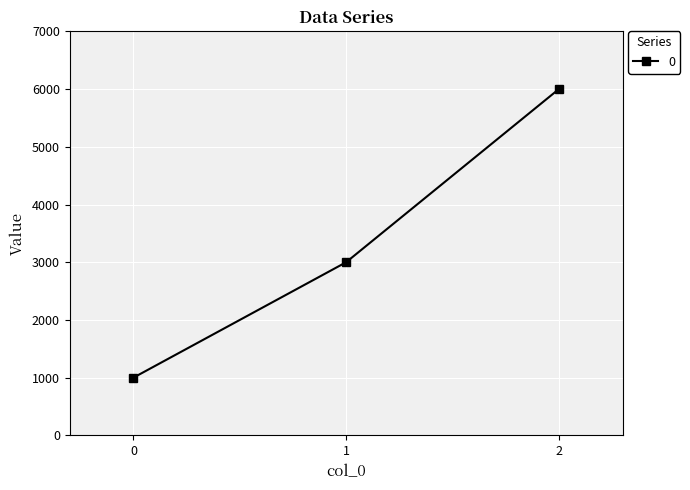

What is the value of the 1st point from the left?

1000